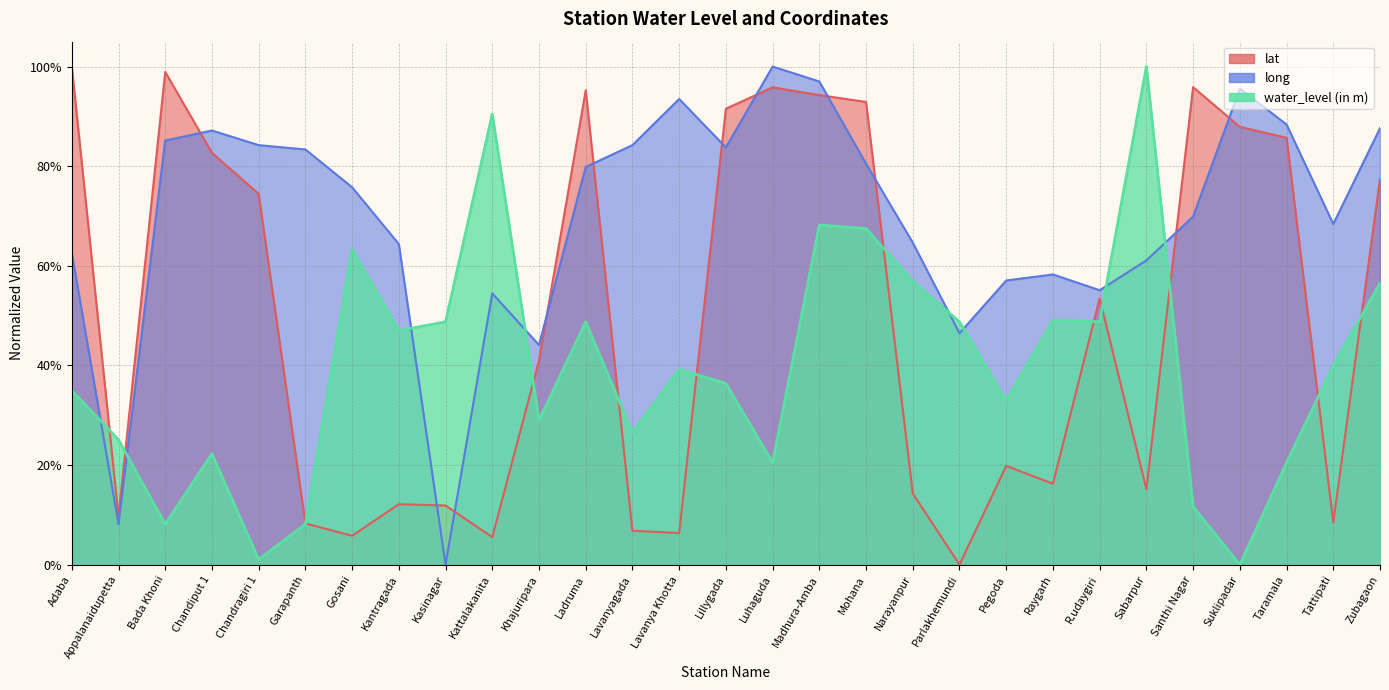

What position from the right is Chandiput 1?

26